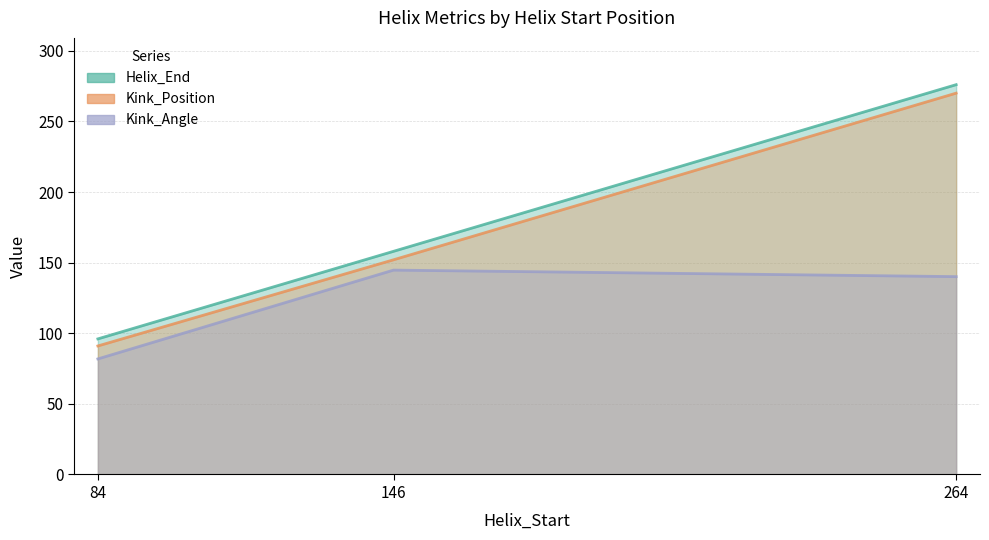

What is the sum of the Kink_Position values at 84 and 264?

361.0